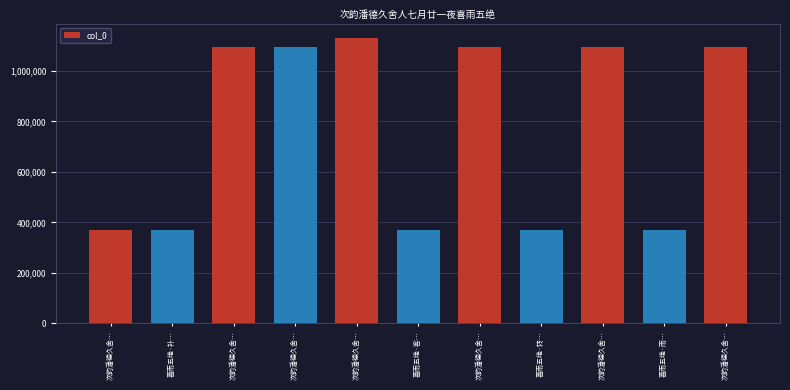

Is it true that the value at 次韵潘德久舍… is 1094627?

True